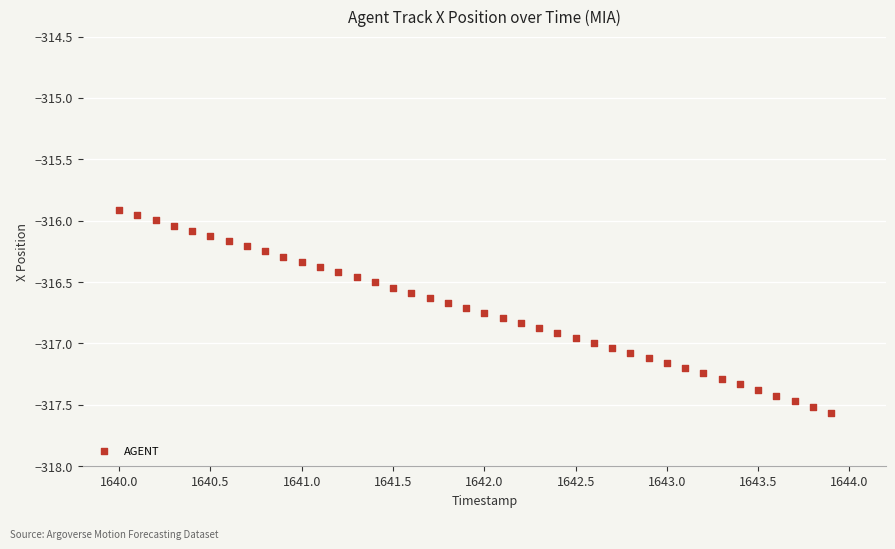

What is the range of Y values (max minus min)?

1.7